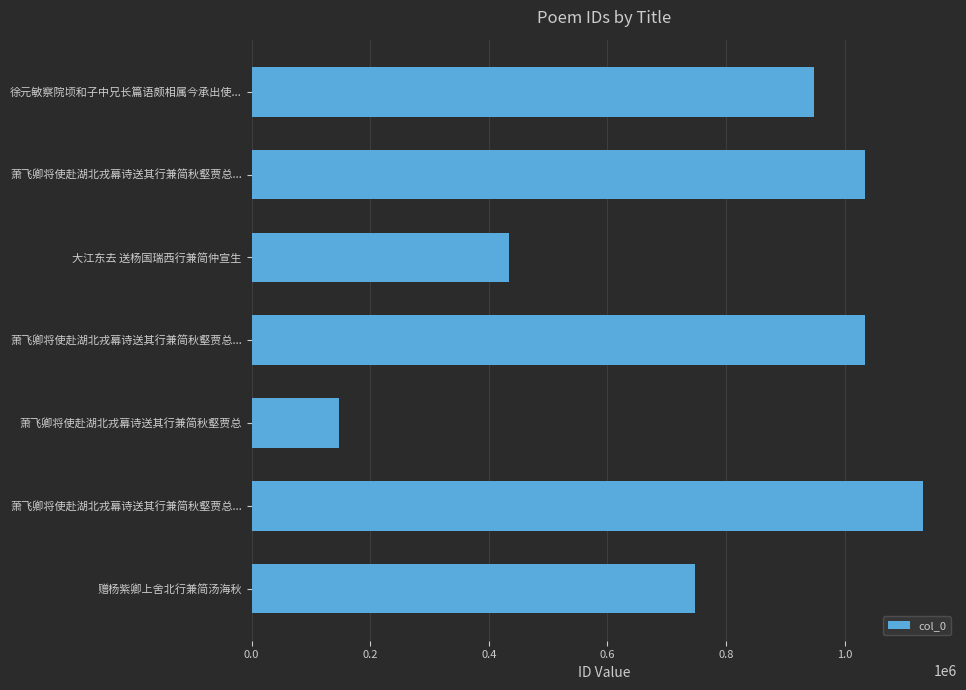

Where is the data nearest to the value 639930?

赠杨紫卿上舍北行兼简汤海秋